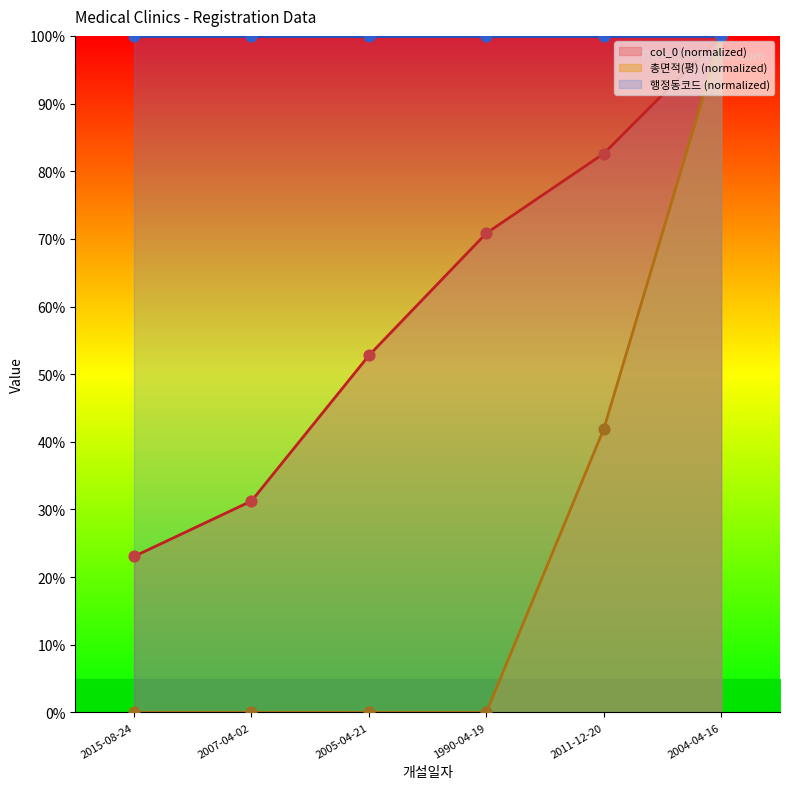

Is the value of col_0 at 2004-04-16 greater than the value of 총면적(평) at 2004-04-16?

No